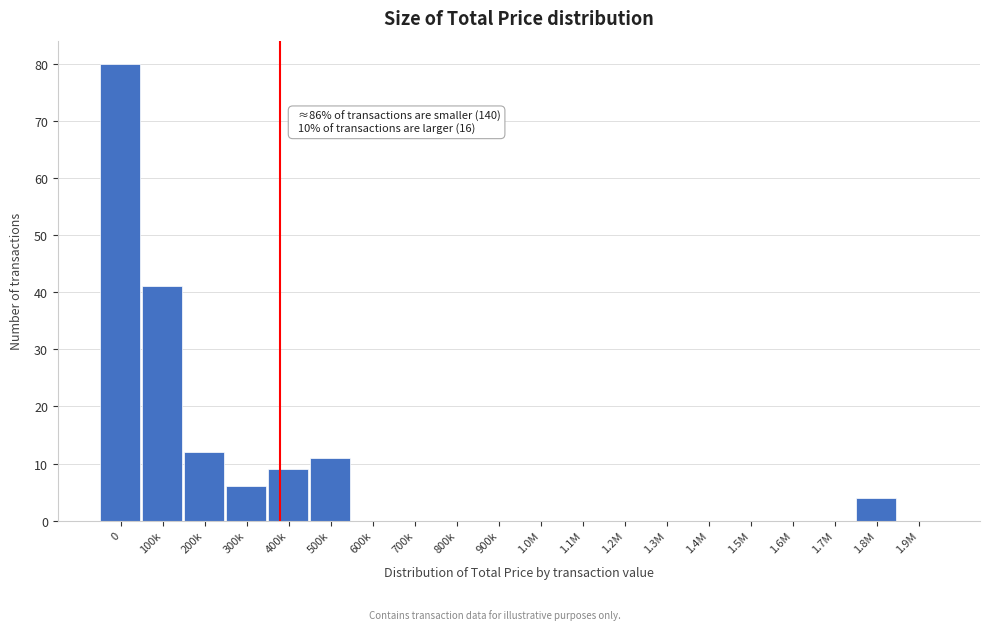

Reading left to right, transcribe all the data shown in this chart.

0=80	100k=41	200k=12	300k=6	400k=9	500k=11	600k=0	700k=0	800k=0	900k=0	1.0M=0	1.1M=0	1.2M=0	1.3M=0	1.4M=0	1.5M=0	1.6M=0	1.7M=0	1.8M=4	1.9M=0